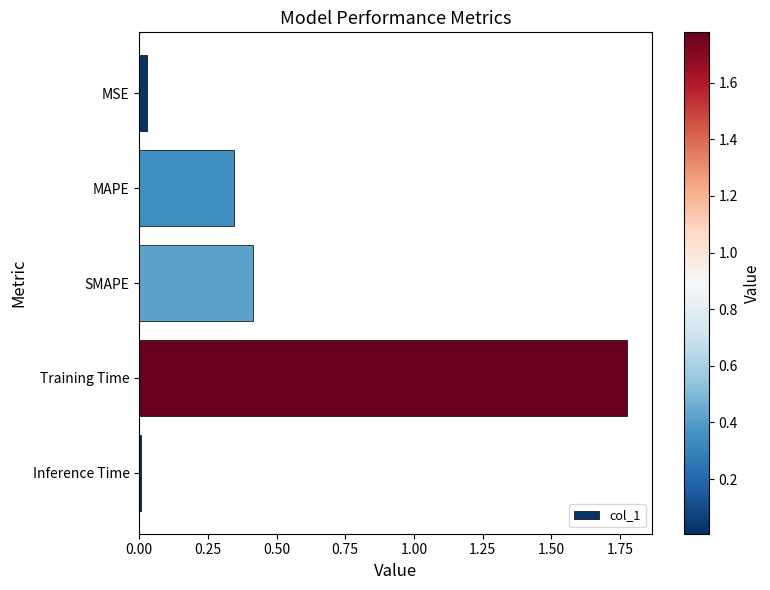

What position from the bottom is Training Time?

2